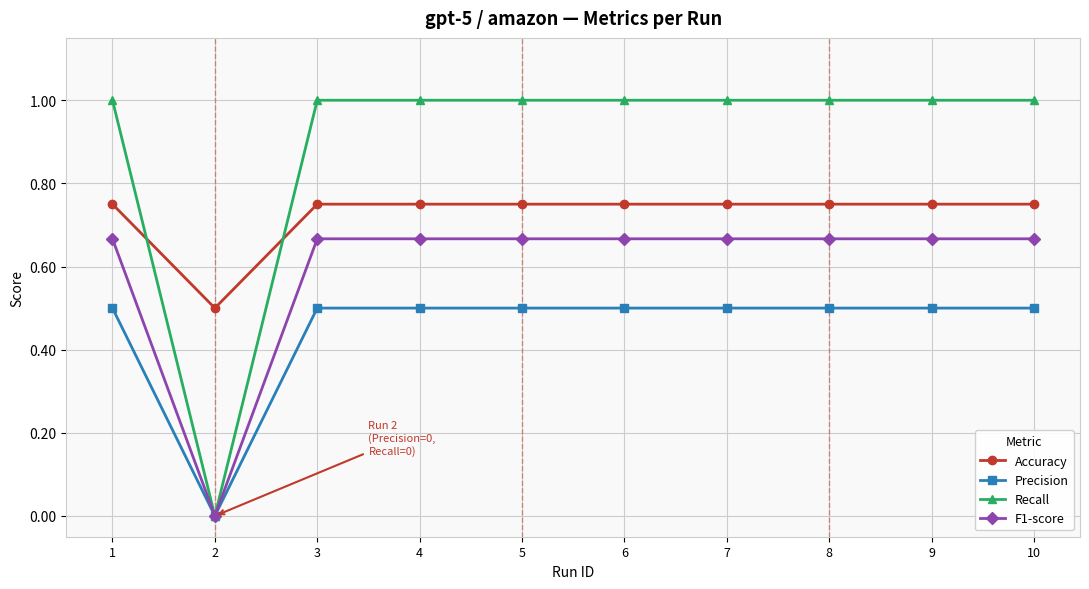

What is the spread (max minus min) of values at 5?

0.5